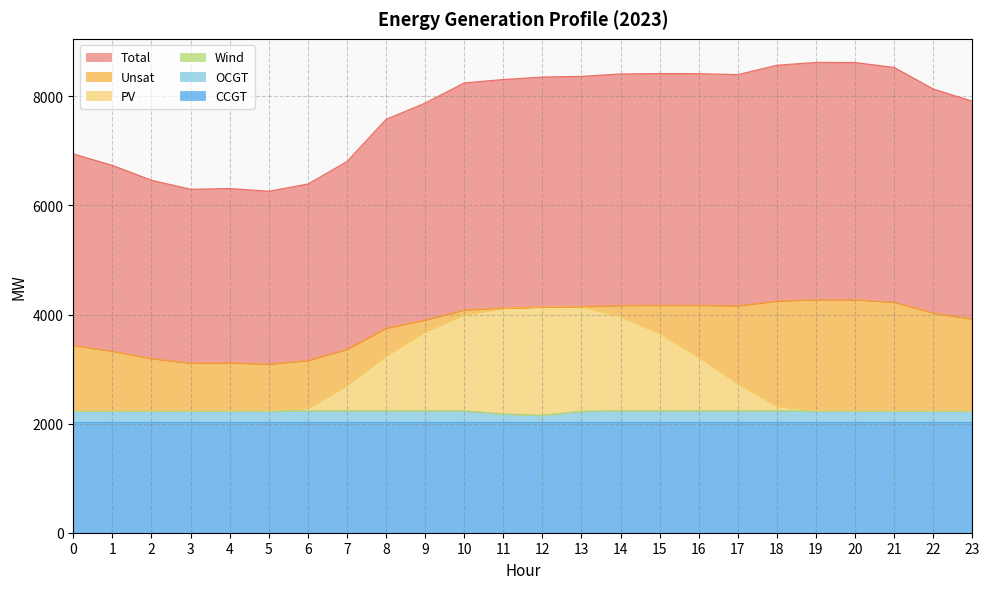

At which category does Total reach its first local valley?

3